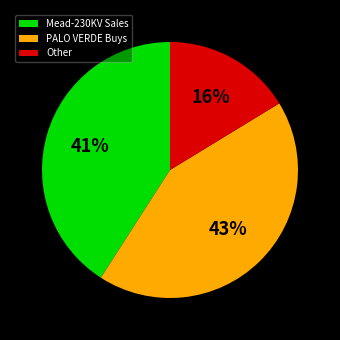

How many slices are in this pie chart?

3